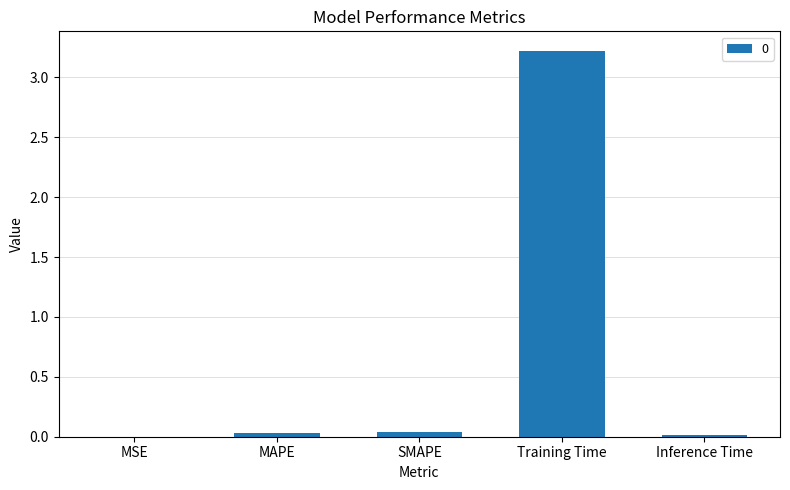

The value at SMAPE is 0.0. True or false?

True